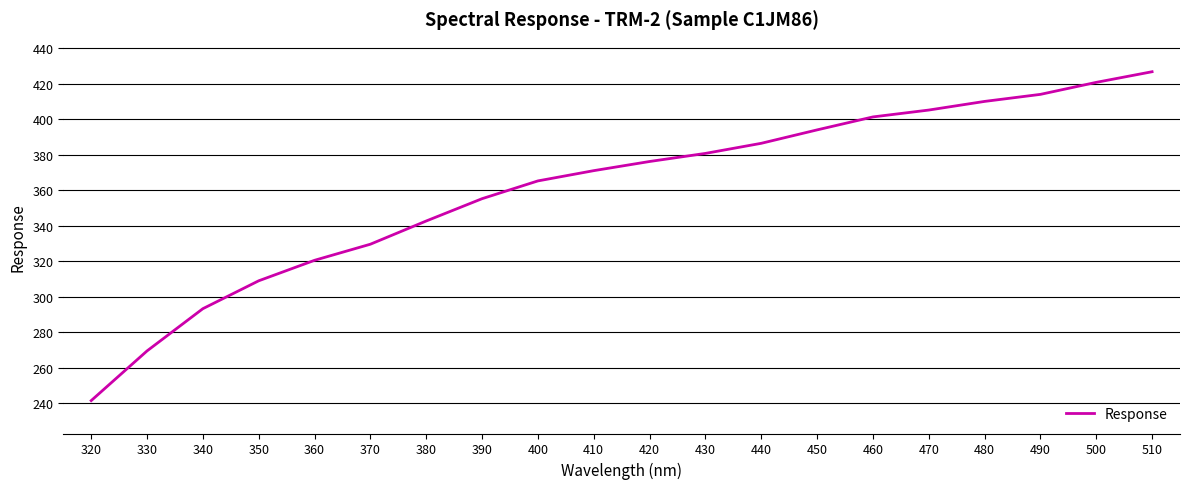

How many values are below 376?

10